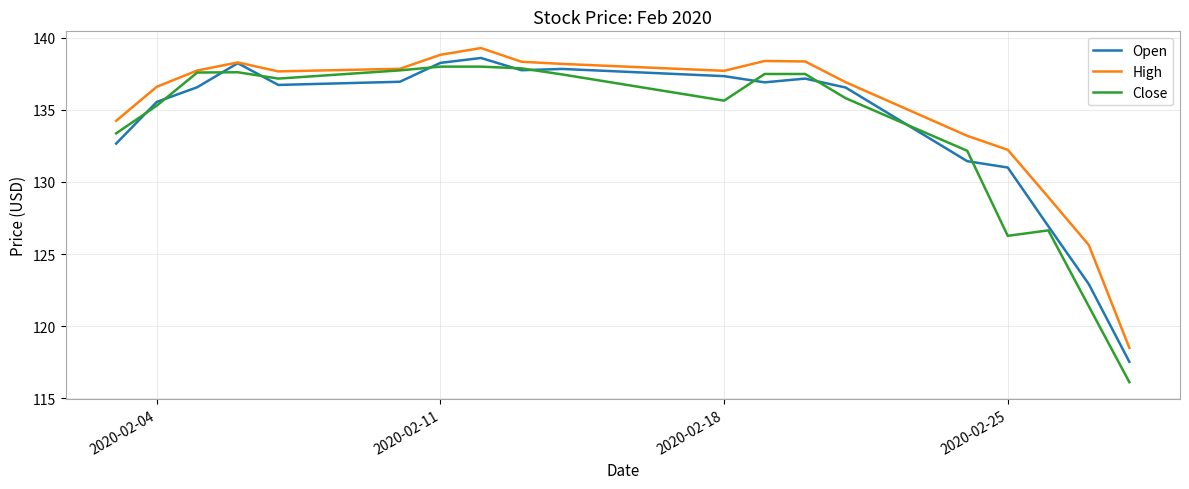

Which series has the largest total across all categories?

High